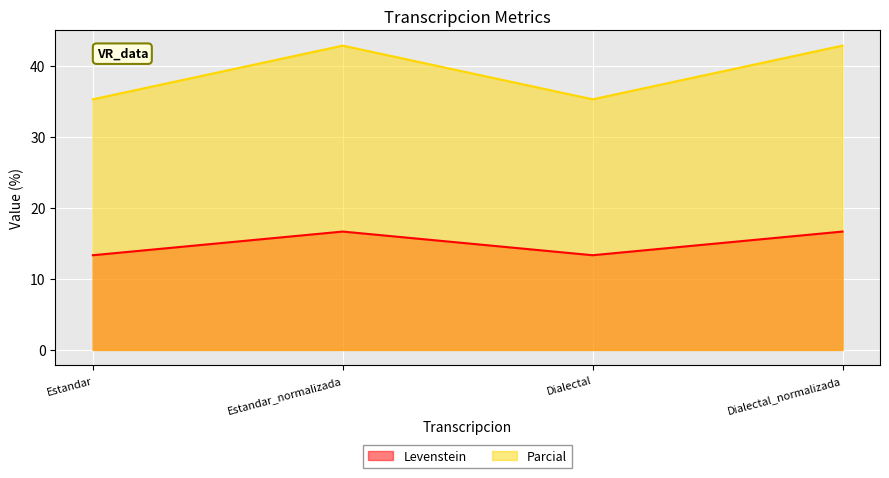

What is the label of the 4th point from the left?

Dialectal_normalizada